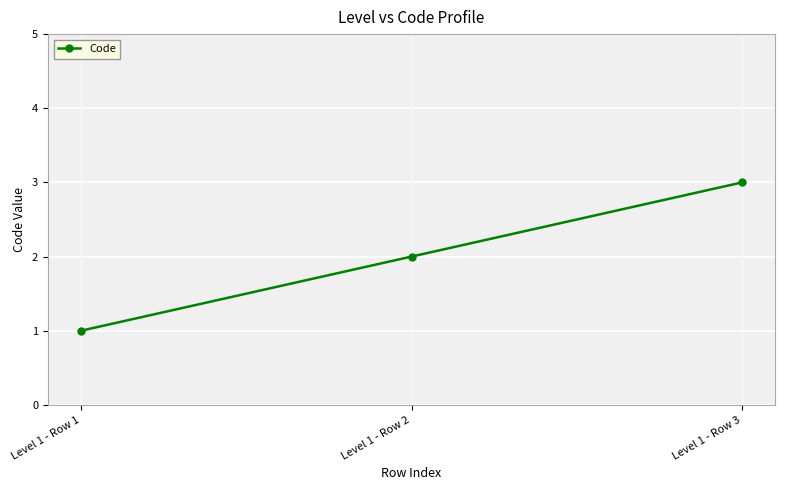

What is the difference between the maximum and minimum values?

2